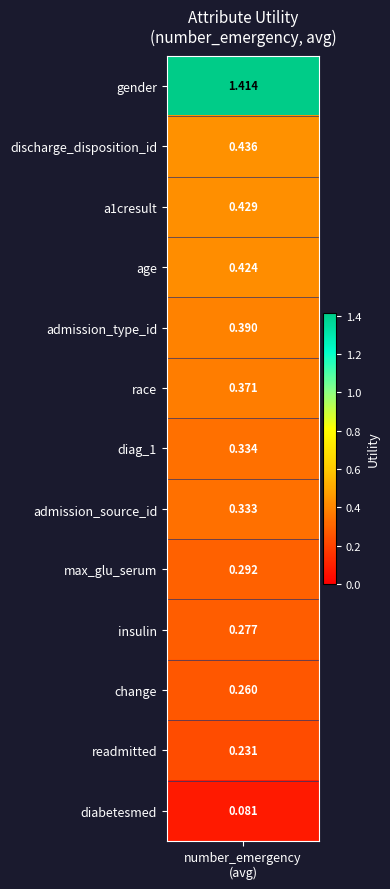

What is the sum of all values?

5.3